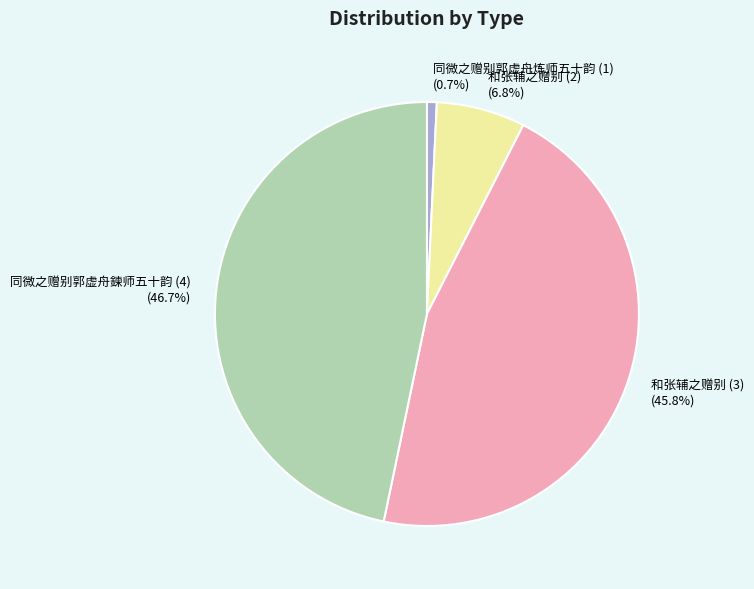

Rank the categories by value from highest to lowest.

同微之赠别郭虚舟鍊师五十韵 (4), 和张辅之赠别 (3), 和张辅之赠别 (2), 同微之赠别郭虚舟炼师五十韵 (1)